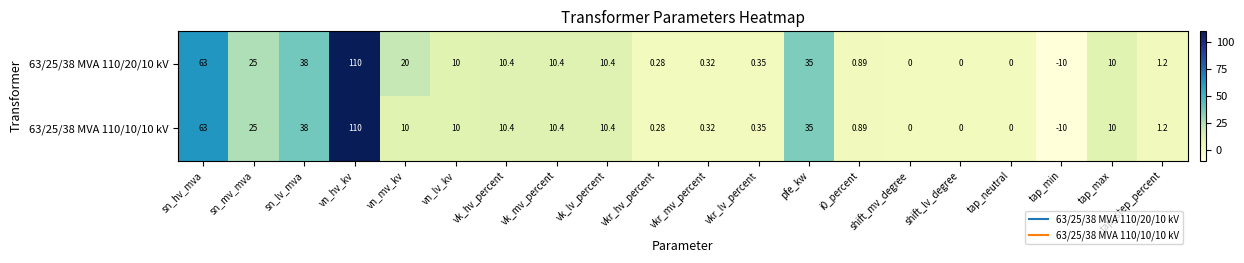

How many series are shown in this chart?

2